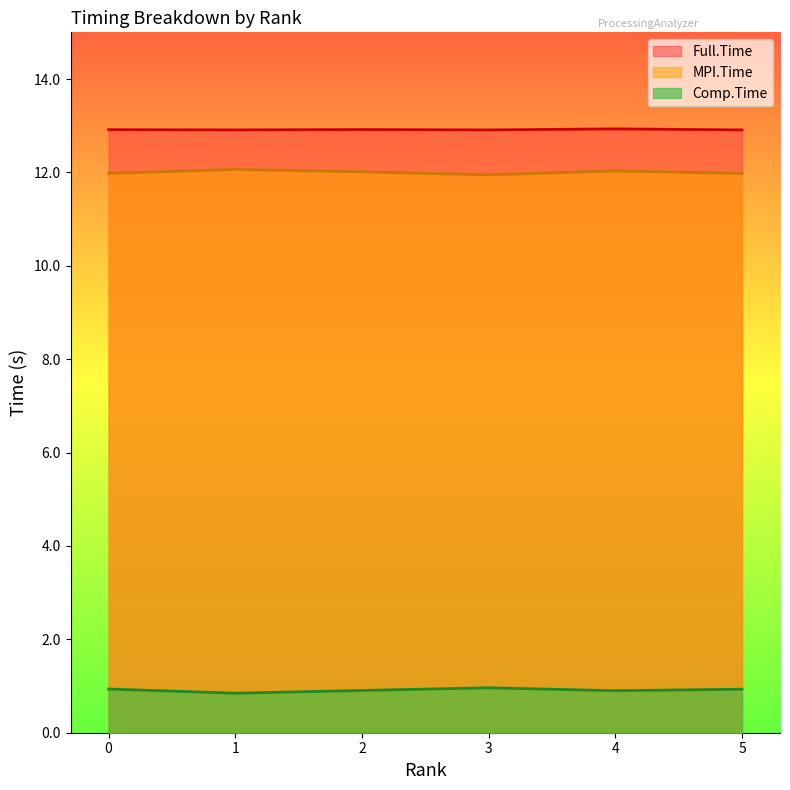

Where is the first local minimum for Comp.Time?

1